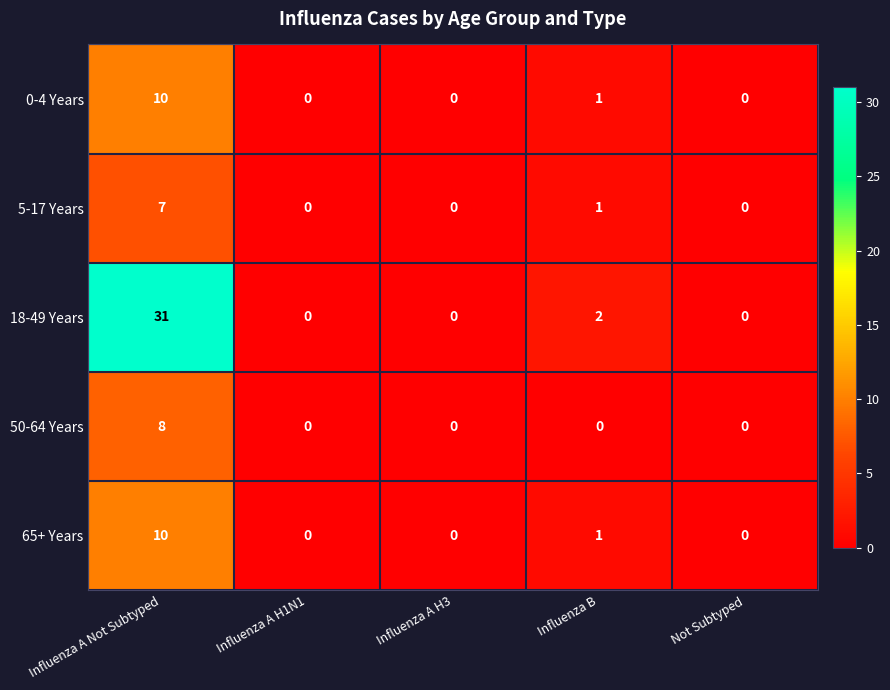

What is the total value across all series at Influenza B?

5